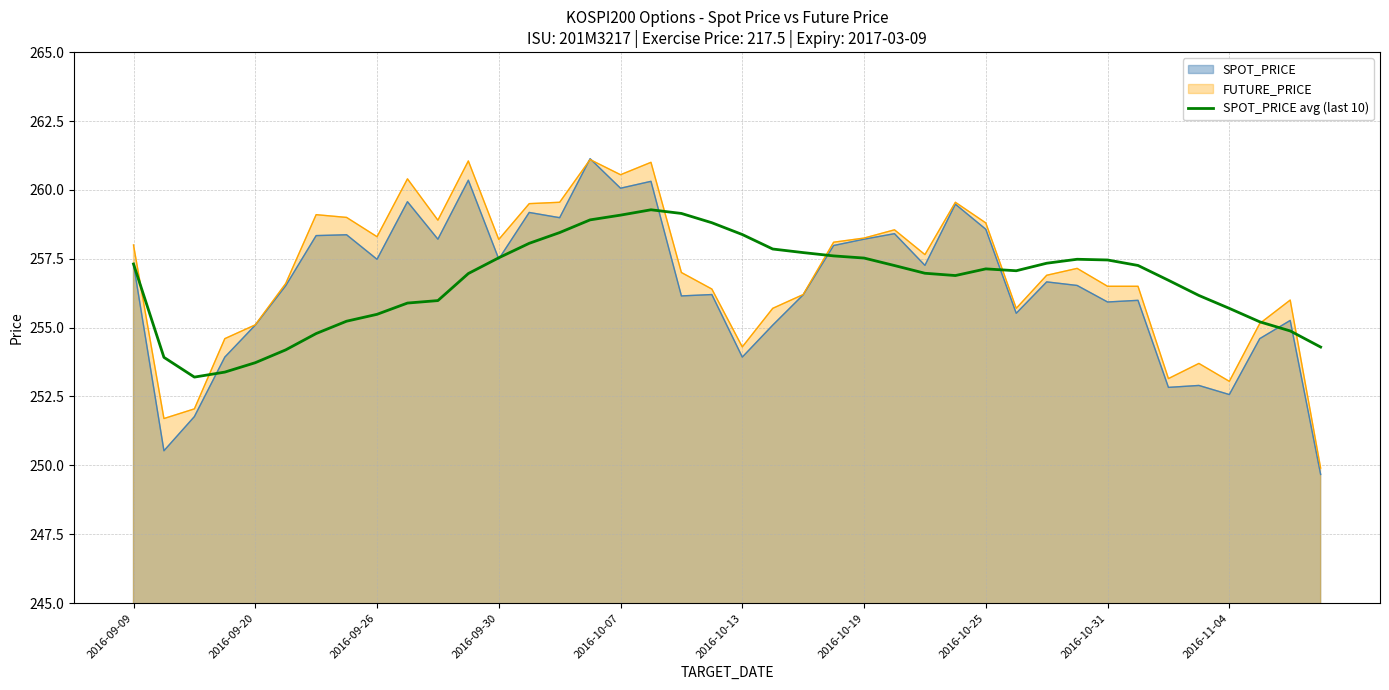

Reading right to left, list all the values displayed in this chart.

254.3	254.9	255.2	255.7	256.2	256.7	257.3	257.5	257.5	257.3	257.1	257.1	256.9	257.0	257.3	257.5	257.6	257.7	257.9	258.4	258.8	259.1	259.3	259.1	258.9	258.4	258.1	257.5	257.0	256.0	255.9	255.5	255.2	254.8	254.2	253.7	253.4	253.2	253.9	257.3